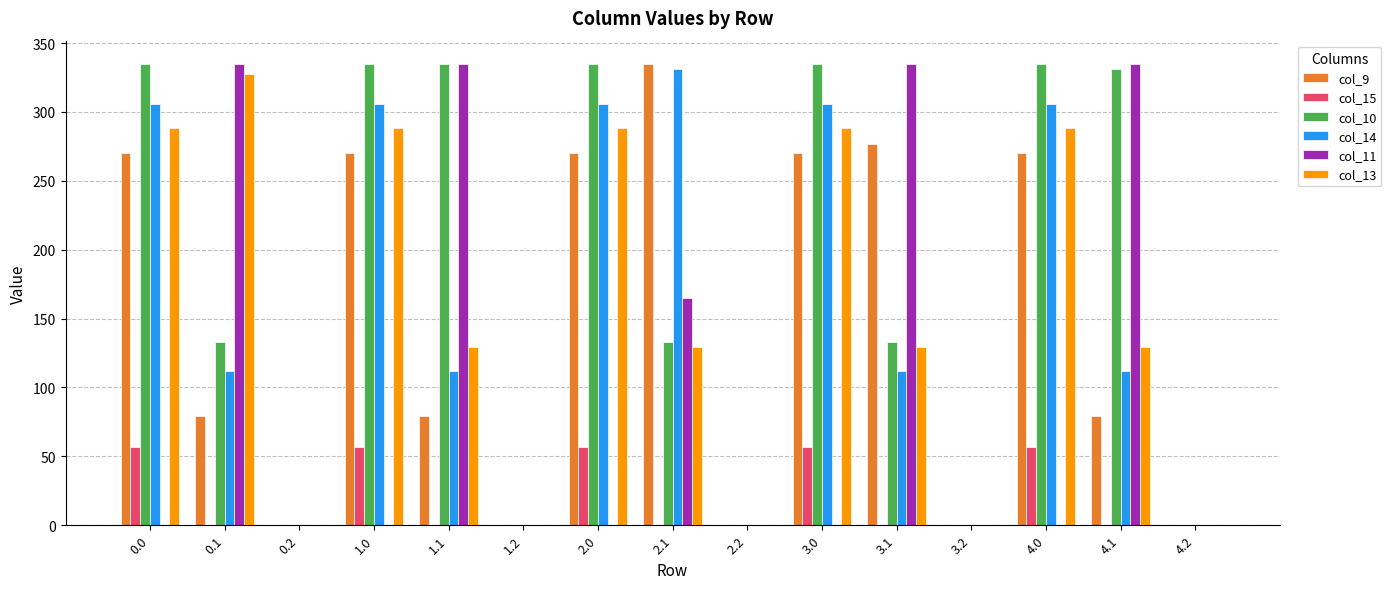

The value of col_13 at 2.0 is 483.0. True or false?

False